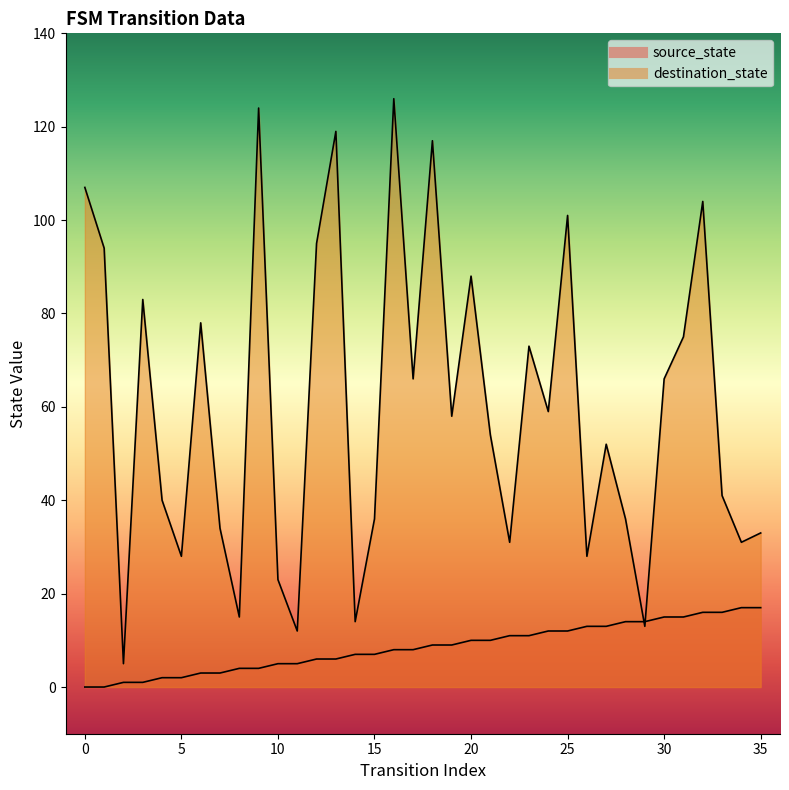

Where is destination_state nearest to the value 65?

17